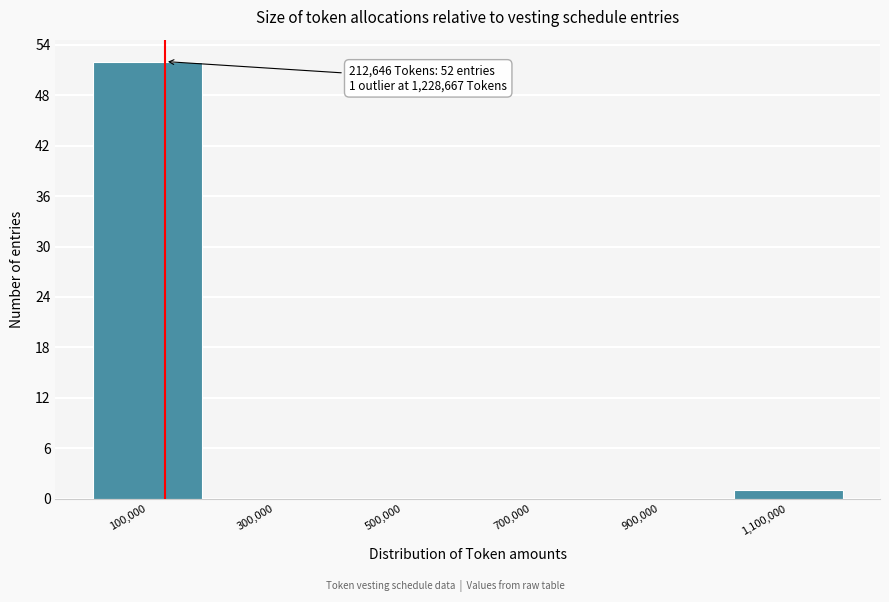

Reading left to right, extract all data points from this chart.

100,000=52	300,000=0	500,000=0	700,000=0	900,000=0	1,100,000=1